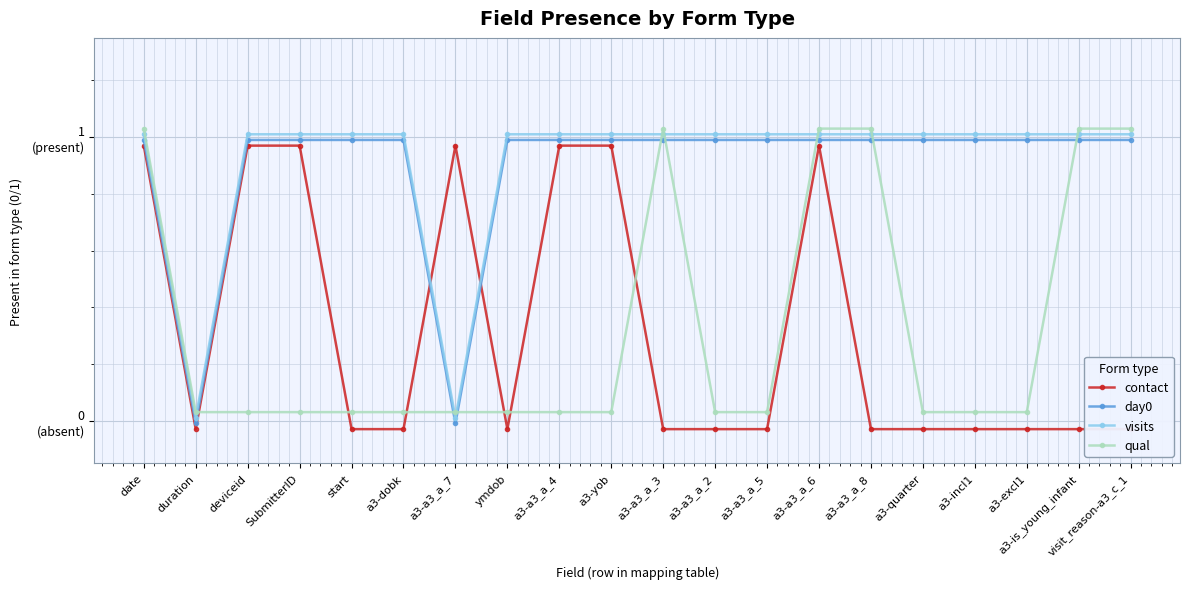

Which series has the largest total across all categories?

visits